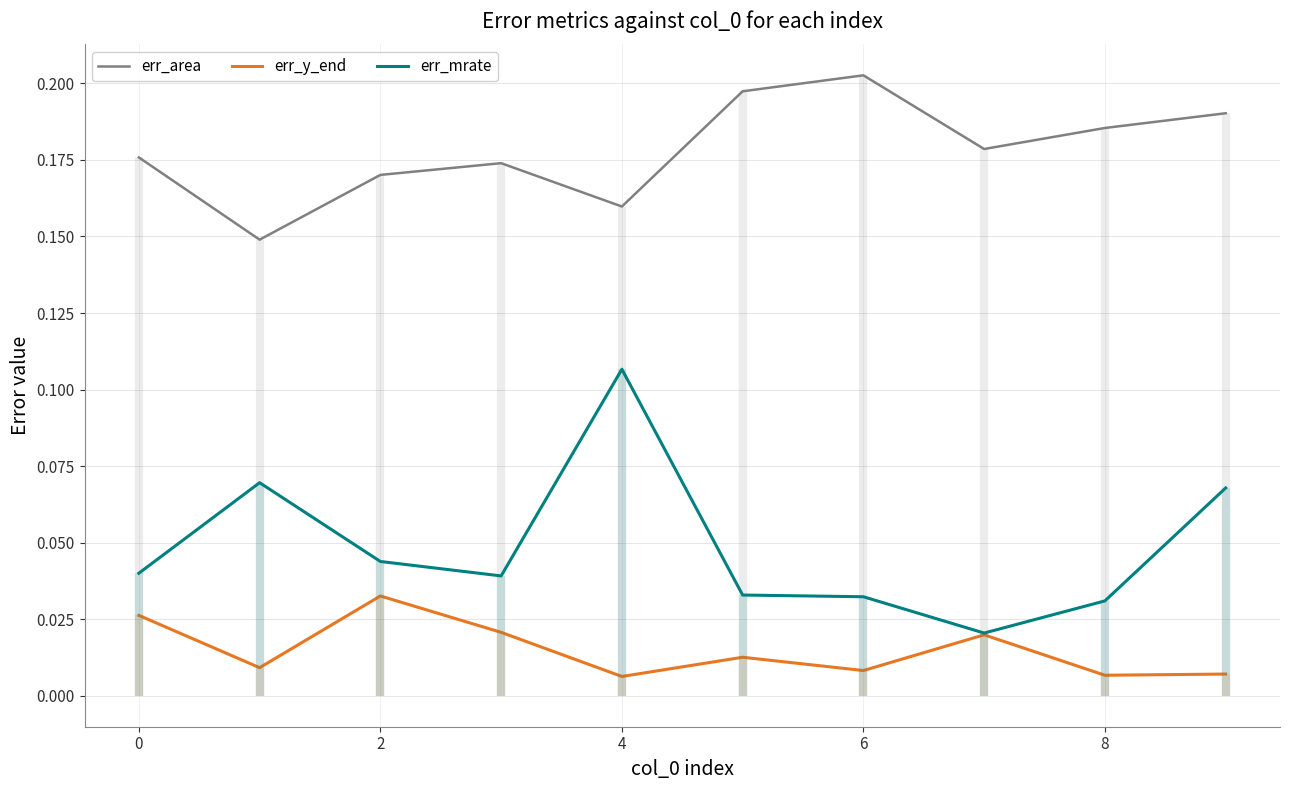

True or false: err_y_end has more than 0 points higher than both neighbors.

True